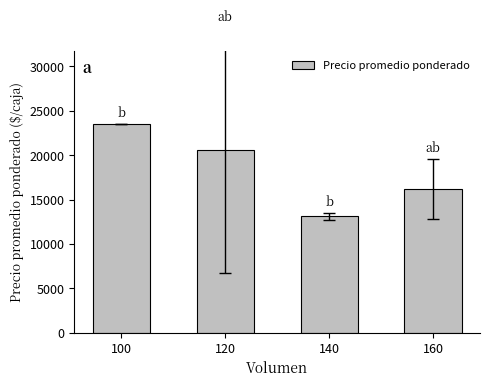

Rank the categories by value from highest to lowest.

100, 120, 160, 140